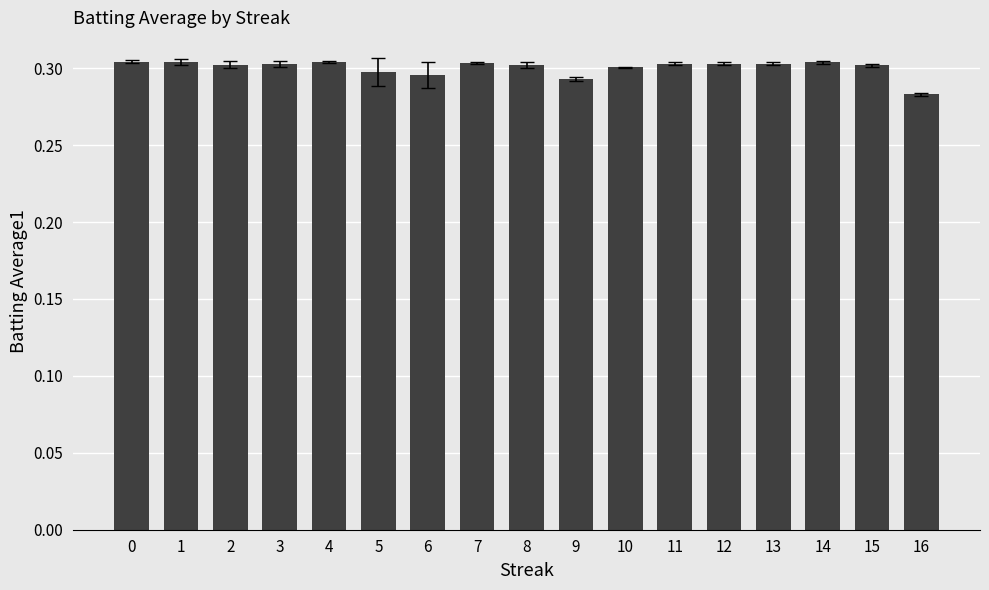

What is the sum of the values at 4 and 9?

0.6